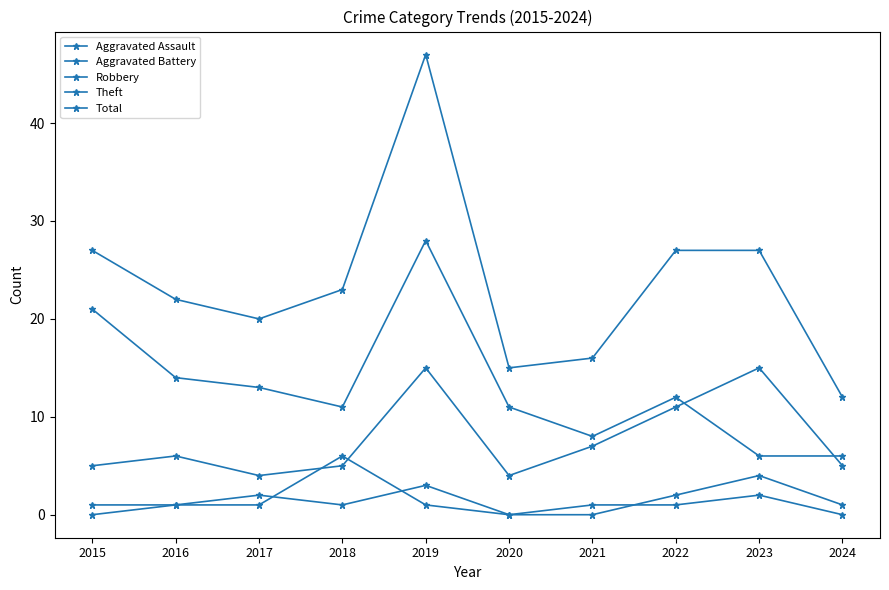

At 2024, list the series in order from largest to smallest.

Total, Theft, Robbery, Aggravated Assault, Aggravated Battery